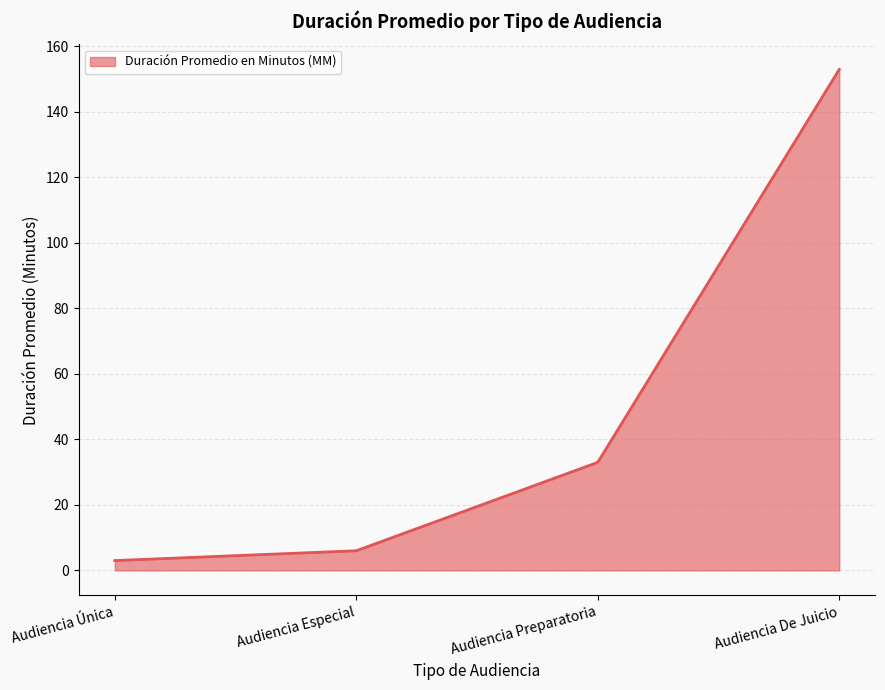

What is the greatest value displayed?

153.0